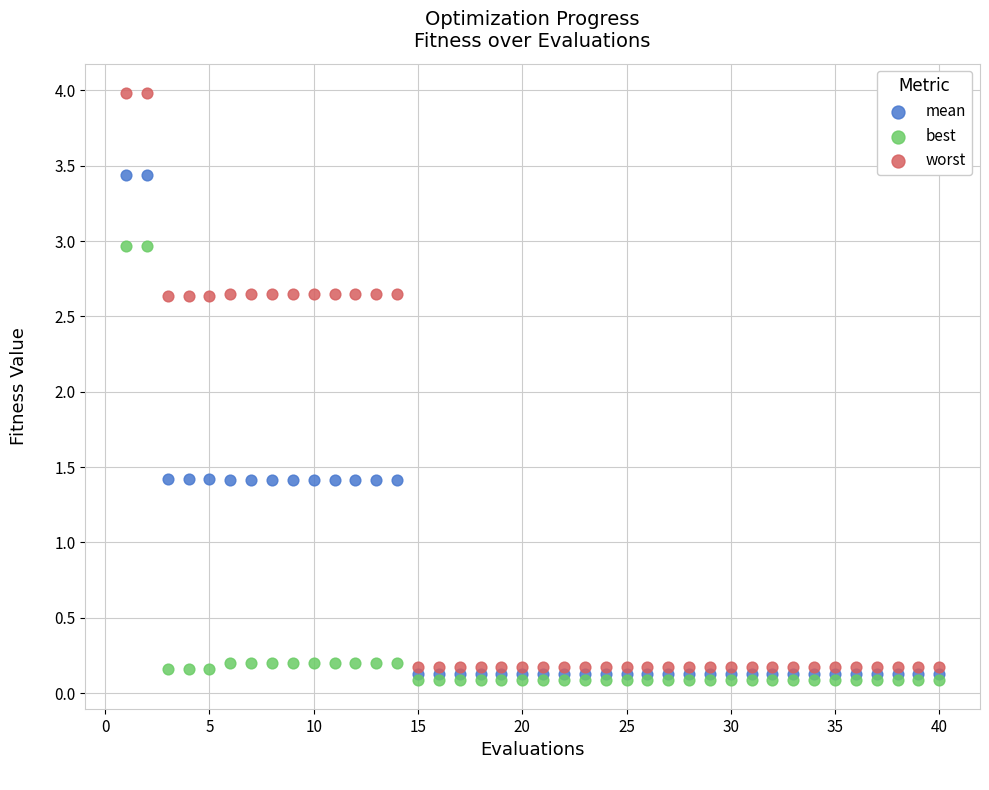

What are all the series names shown in the legend?

mean, best, worst